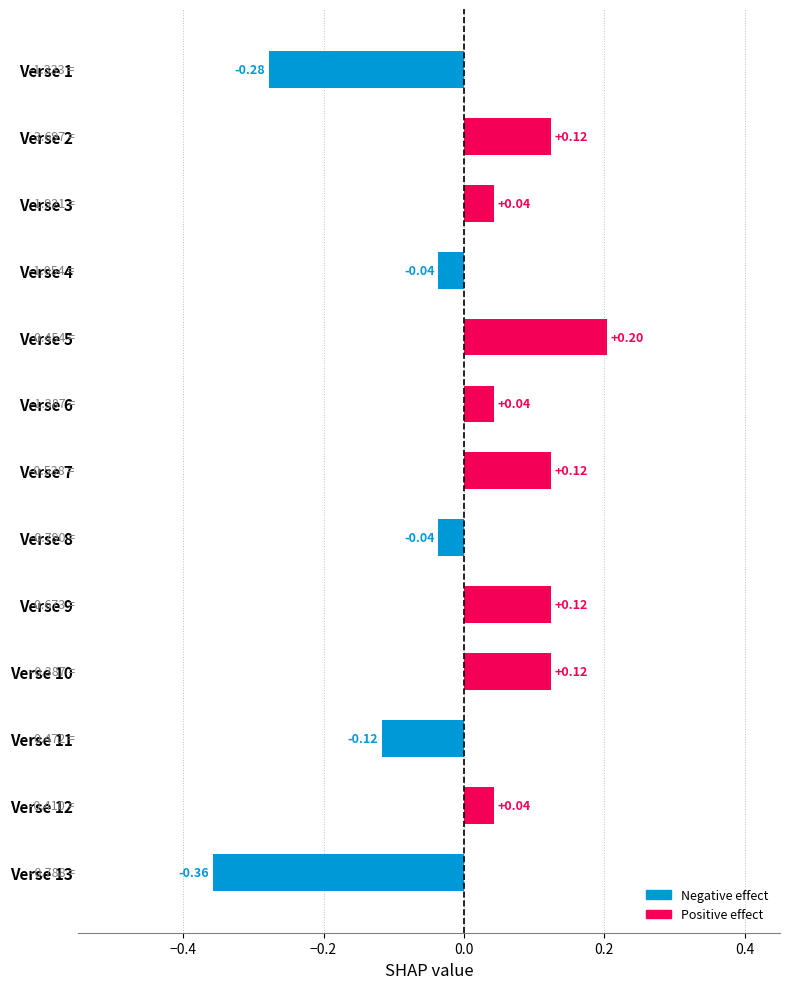

What is the change in value from Verse 3 to Verse 10?

+0.1